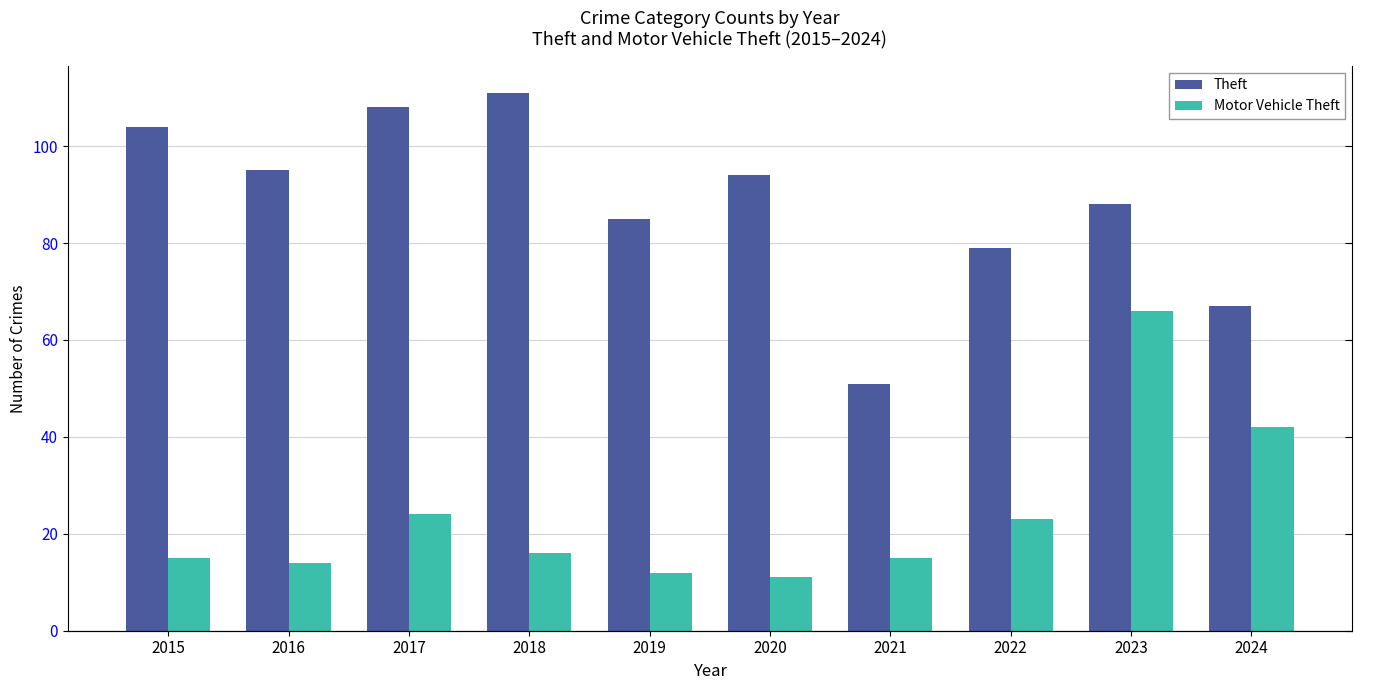

What is the minimum value for Motor Vehicle Theft?

11